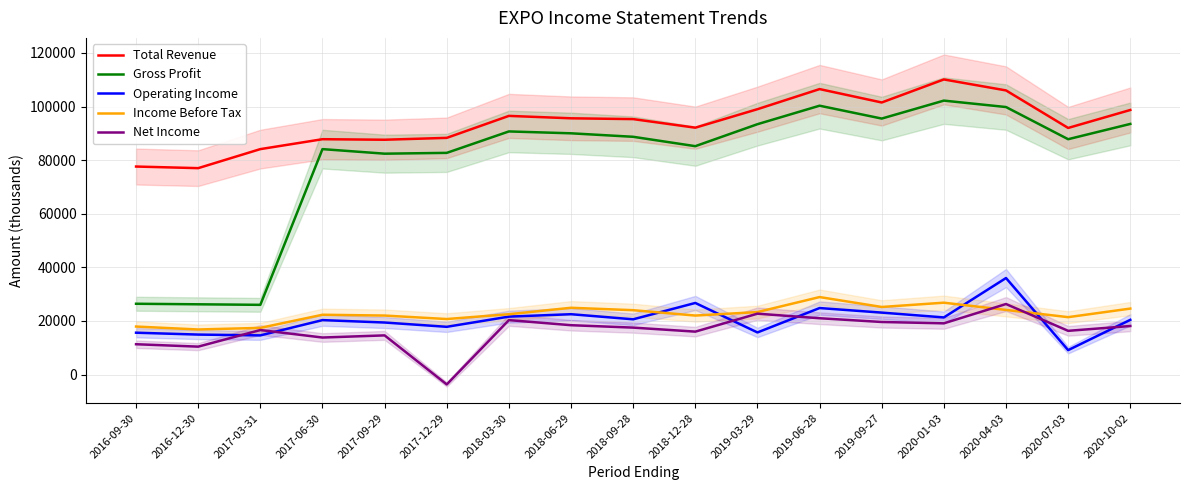

How many times do Income Before Tax and Operating Income cross each other?

4